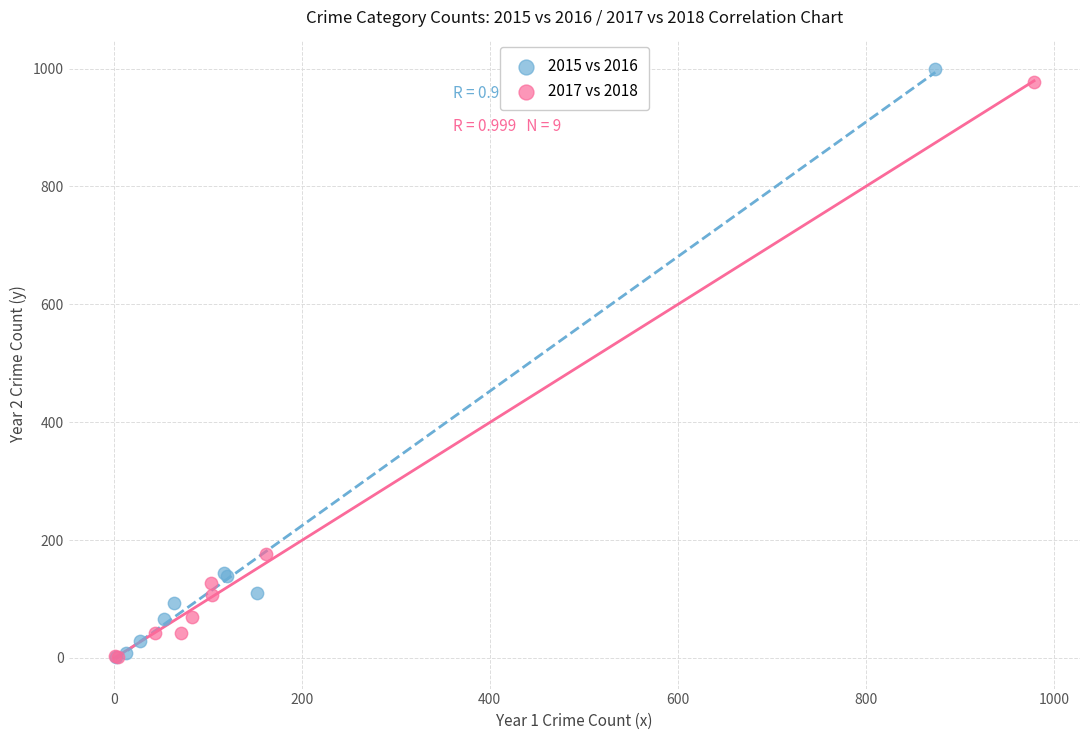

Which series has the widest spread of Y values?

2015 vs 2016